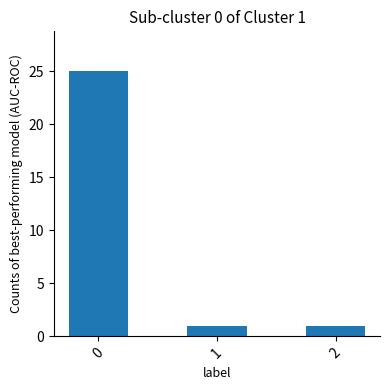

What is the change in value from 0 to 2?

-24